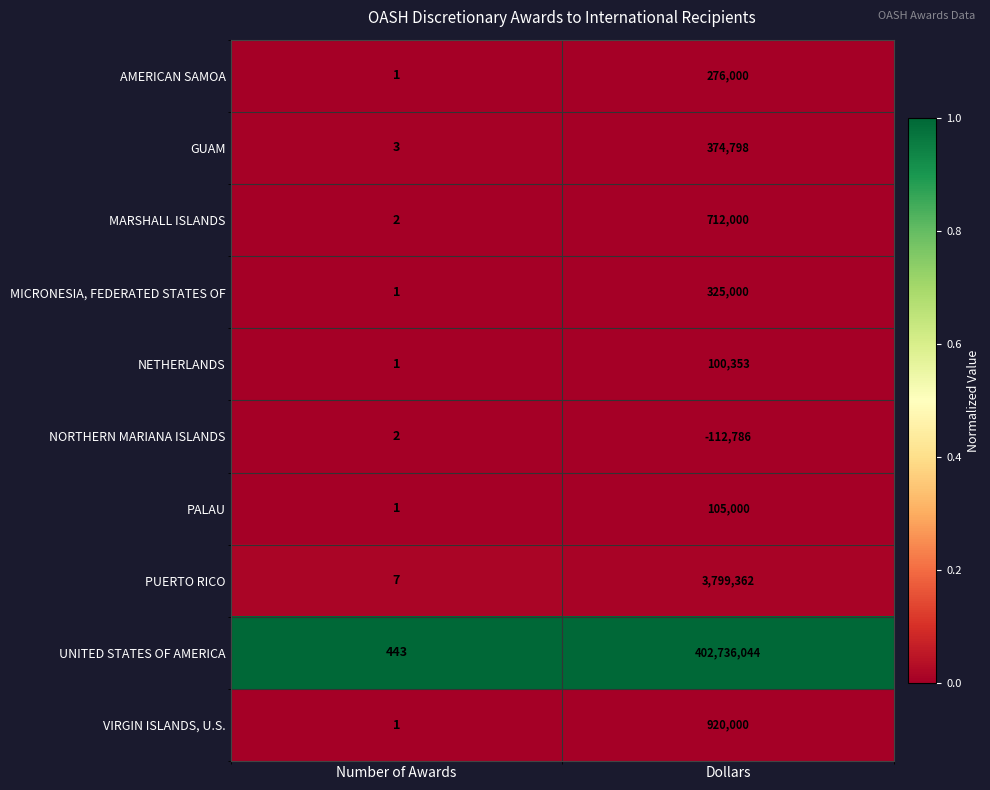

What is the total value across all series at Number of Awards?

462